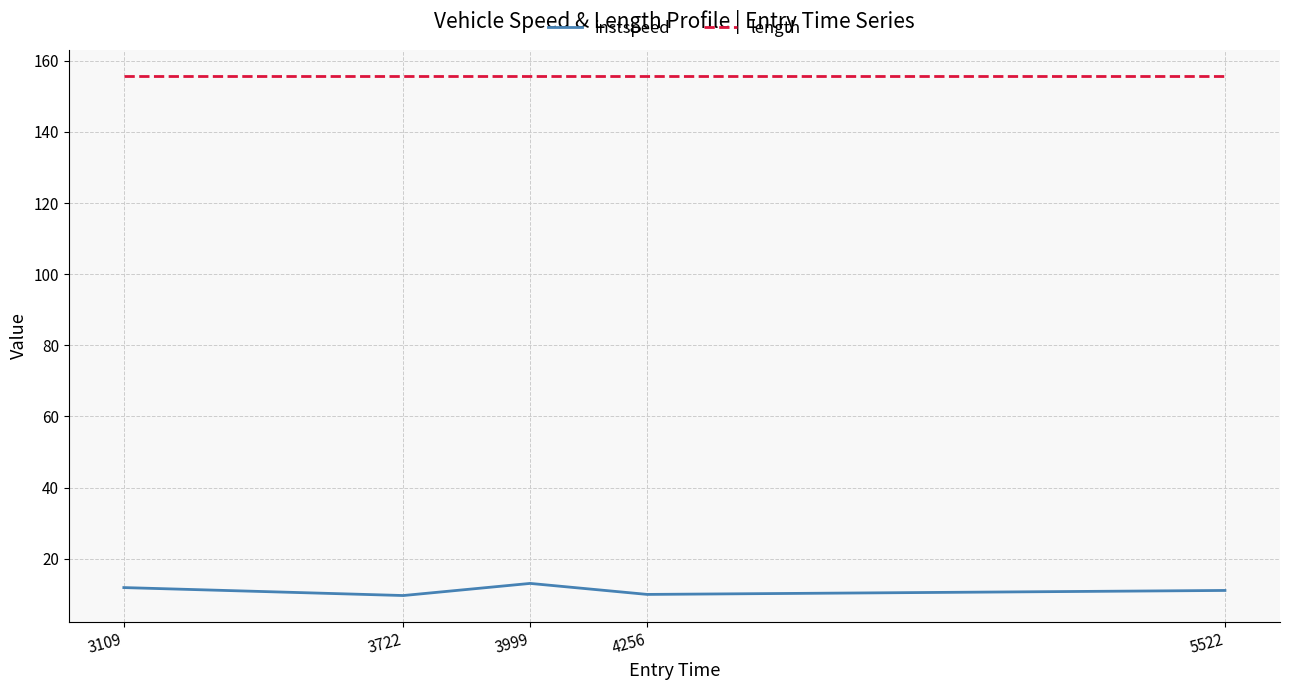

What is the difference between the highest and lowest values at 5522?

144.6